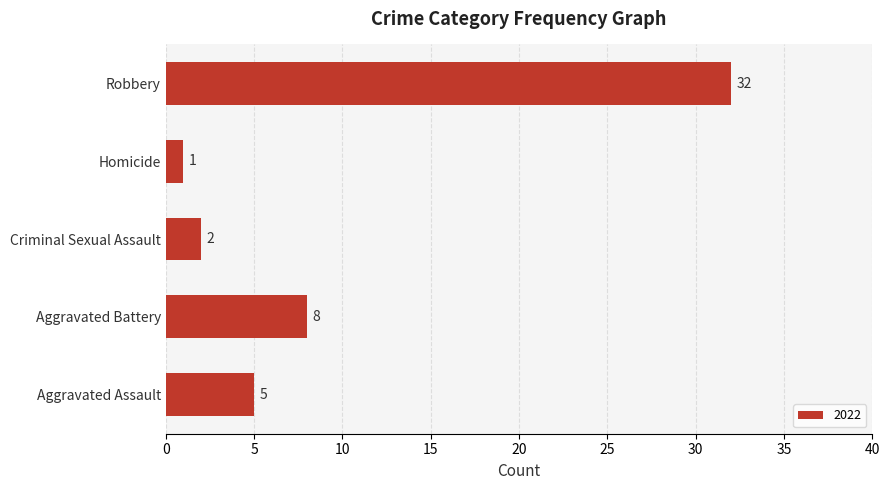

Rank the categories by value from highest to lowest.

Robbery, Aggravated Battery, Aggravated Assault, Criminal Sexual Assault, Homicide